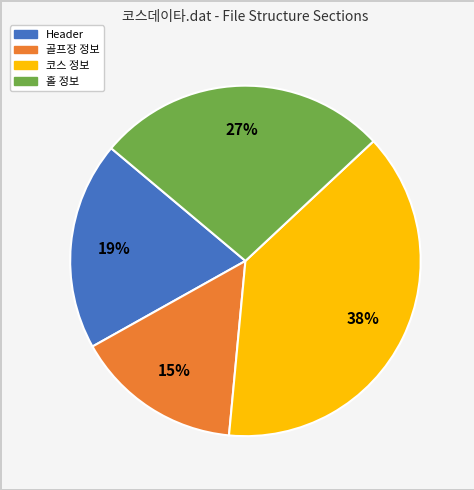

Do 홀 정보 and 코스 정보 together represent more than half of the pie?

Yes